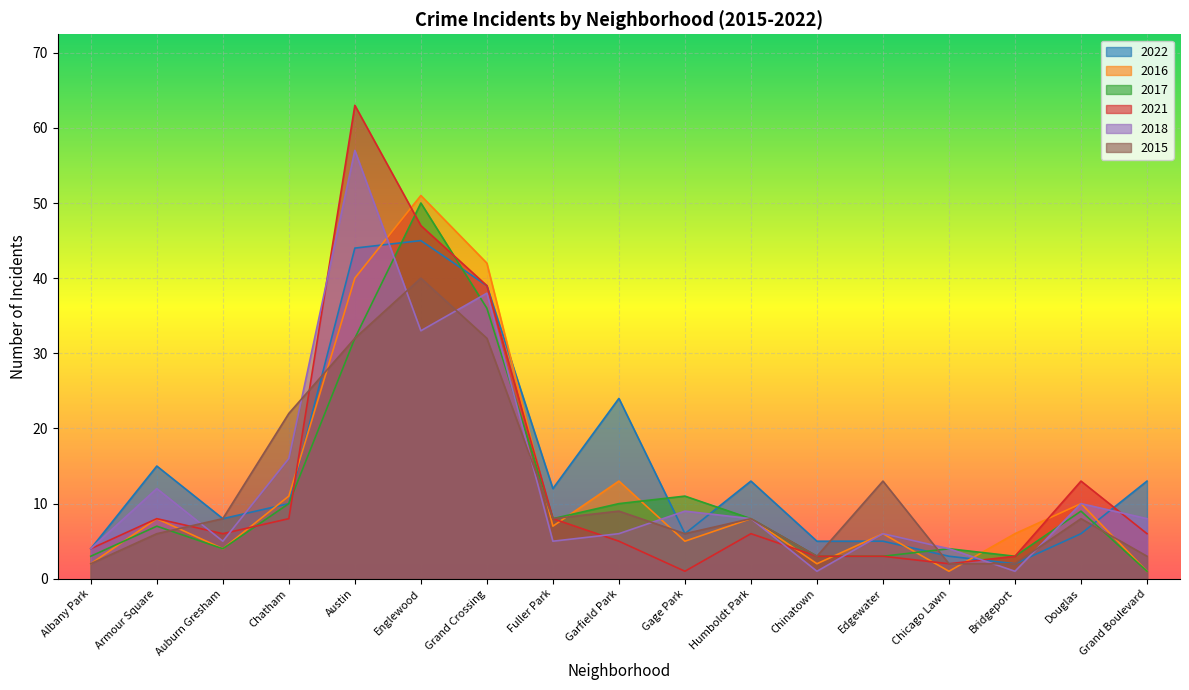

In 2018, how many points are lower than both neighbors (excluding endpoints)?

5